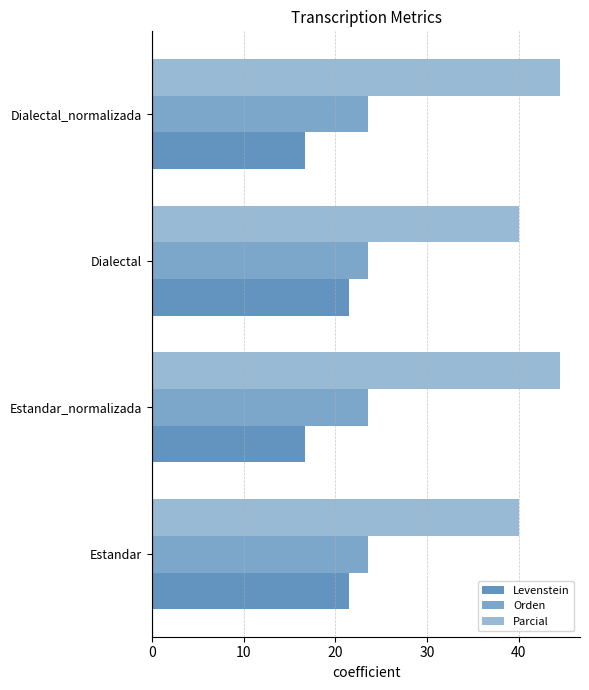

How many distinct data groups are displayed?

3